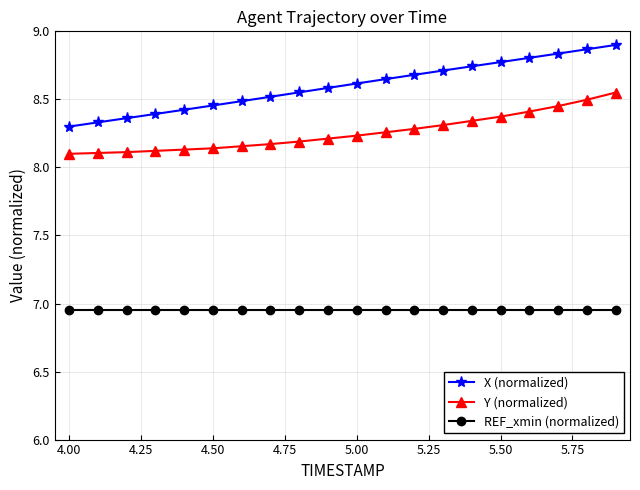

Which series has the largest total across all categories?

X (normalized)